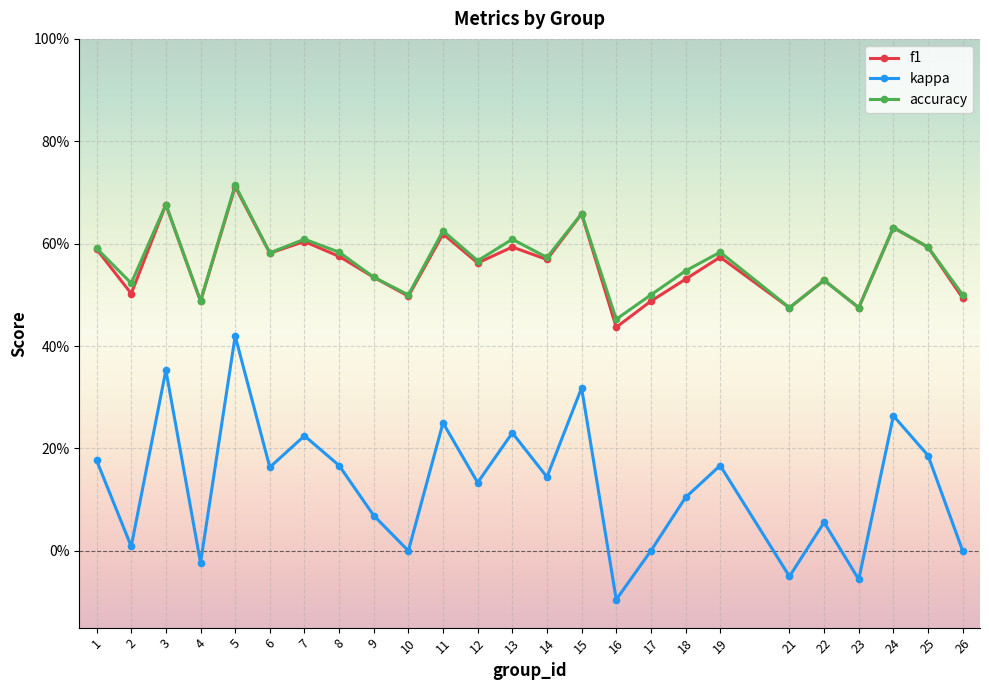

Where does the kappa series first go above 0?

1